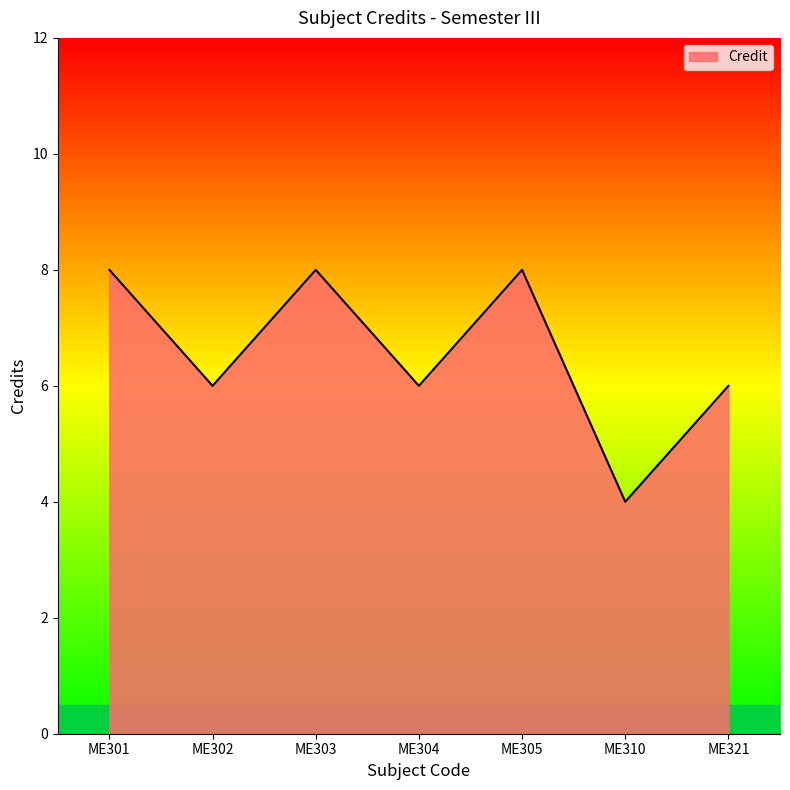

True or false: the data shows 10 at ME304.

False